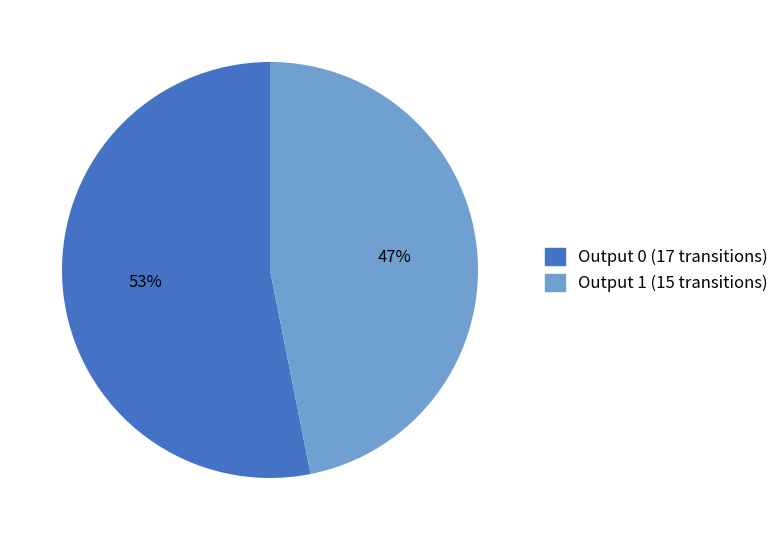

Is there any slice that represents more than half of the pie?

Yes